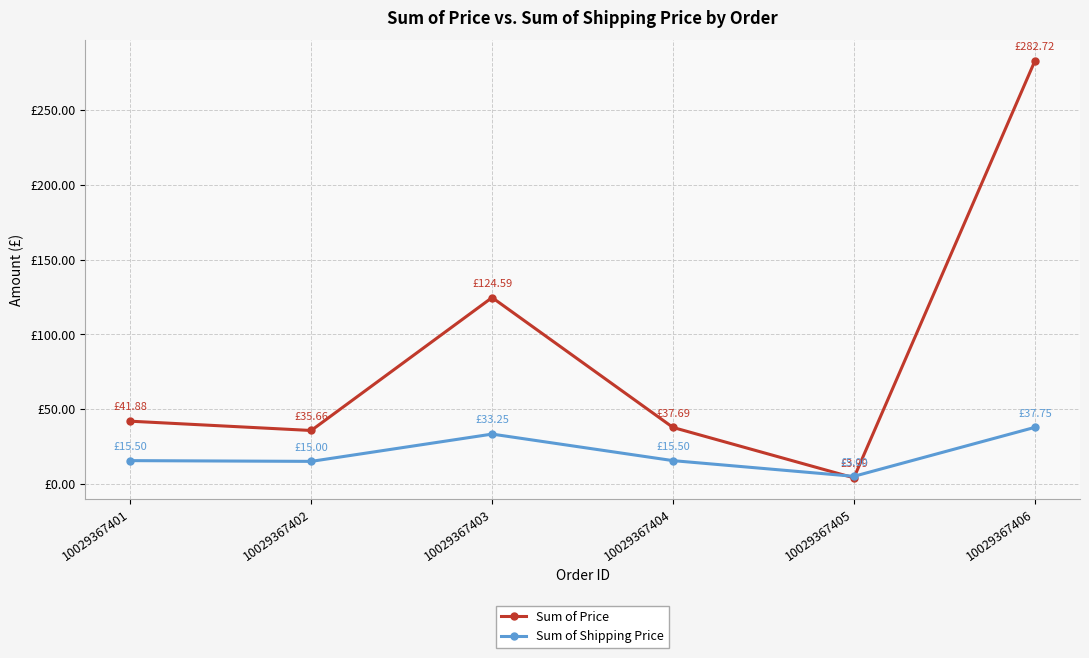

At which category does the chart reach its peak across all series?

10029367406